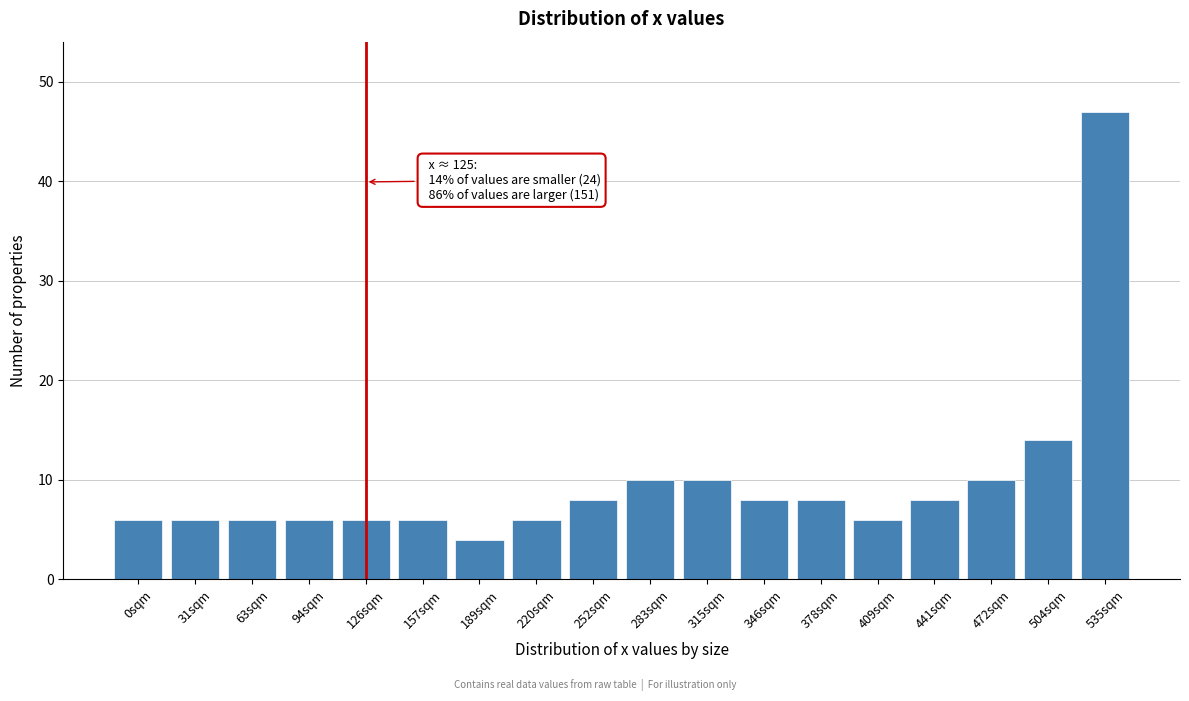

Reading left to right, list all the values displayed in this chart.

0sqm=6	31sqm=6	63sqm=6	94sqm=6	126sqm=6	157sqm=6	189sqm=4	220sqm=6	252sqm=8	283sqm=10	315sqm=10	346sqm=8	378sqm=8	409sqm=6	441sqm=8	472sqm=10	504sqm=14	535sqm=47